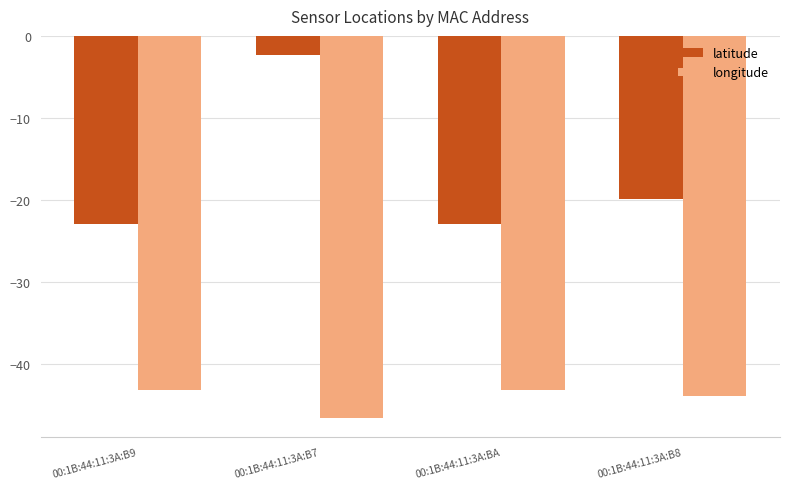

What is the sum of the longitude values at 00:1B:44:11:3A:B9 and 00:1B:44:11:3A:B7?

-89.8